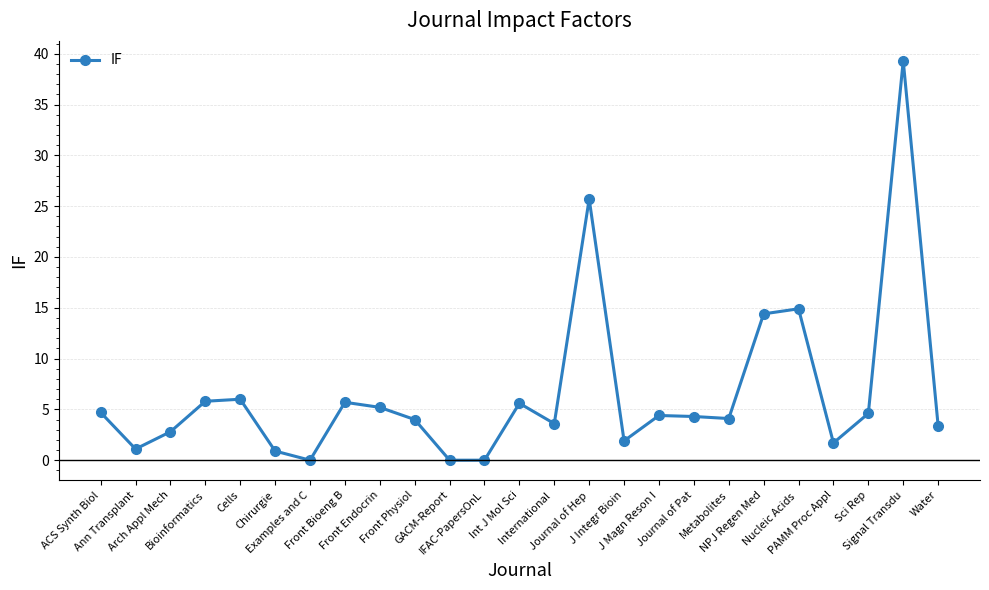

How many data points does each series have?

25